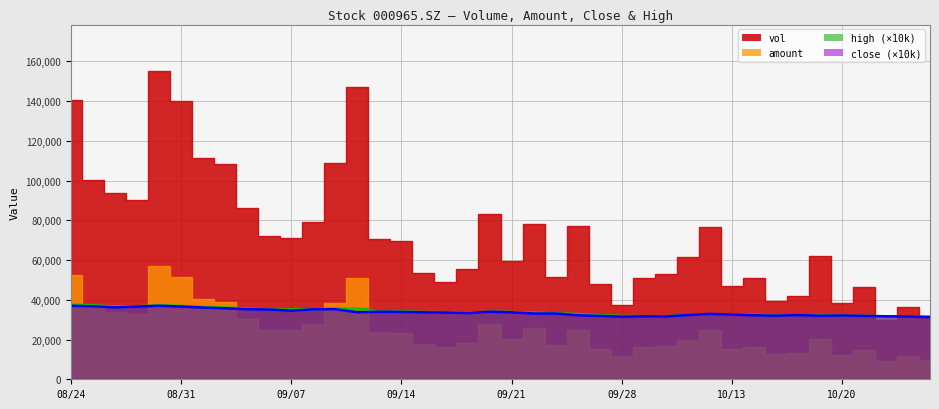

Which category has the lowest value in the high series?

20201026